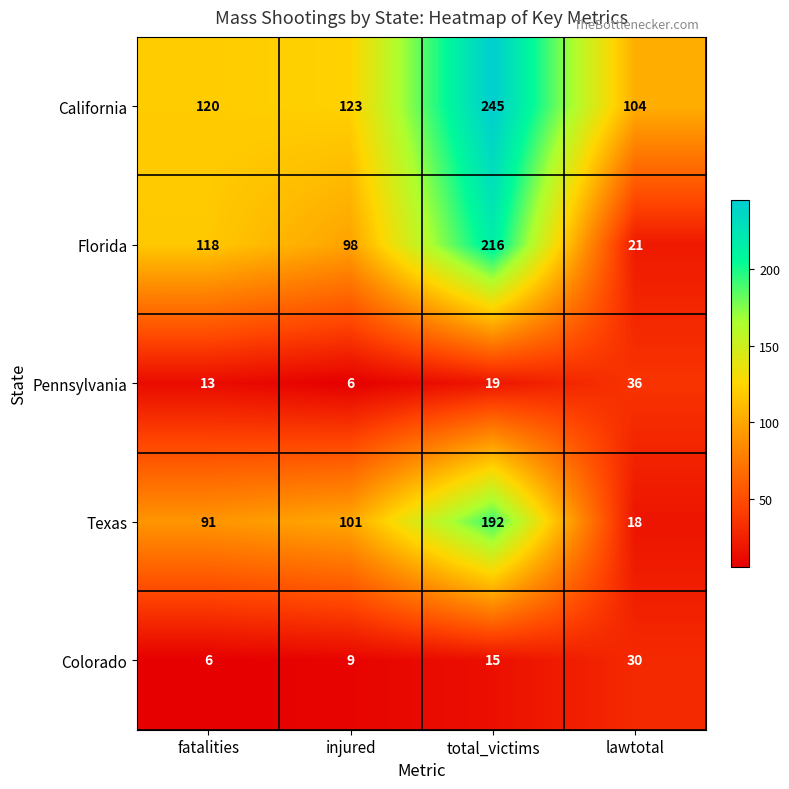

Count the Pennsylvania values in the range 13 to 36.

3